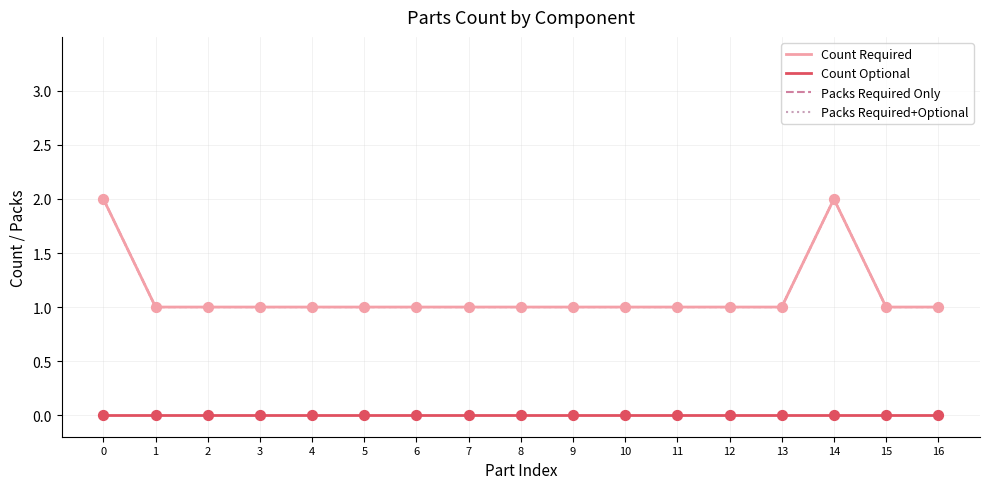

Does the chart have visible grid lines?

Yes